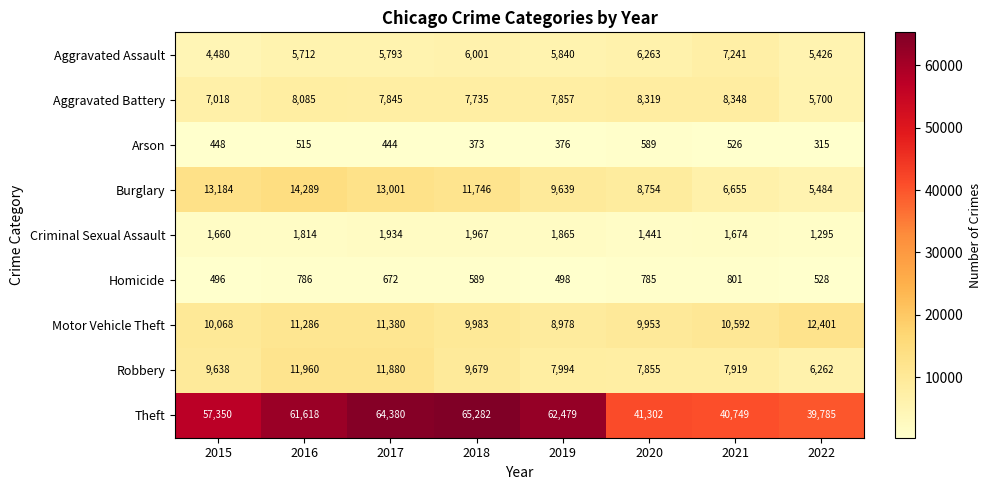

Which label corresponds to the largest value in the chart?

2018